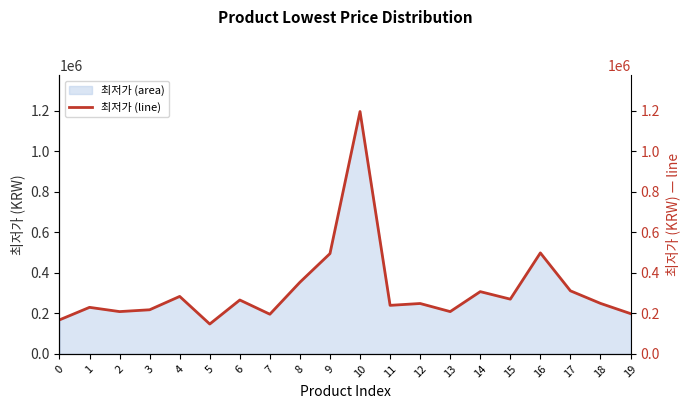

Reading left to right, transcribe all the data shown in this chart.

0=168060	1=230000	2=209000	3=218000	4=284000	5=147570	6=266270	7=196000	8=353990	9=495530	10=1197390	11=239830	12=249000	13=209000	14=307620	15=270500	16=499000	17=311610	18=249580	19=199000